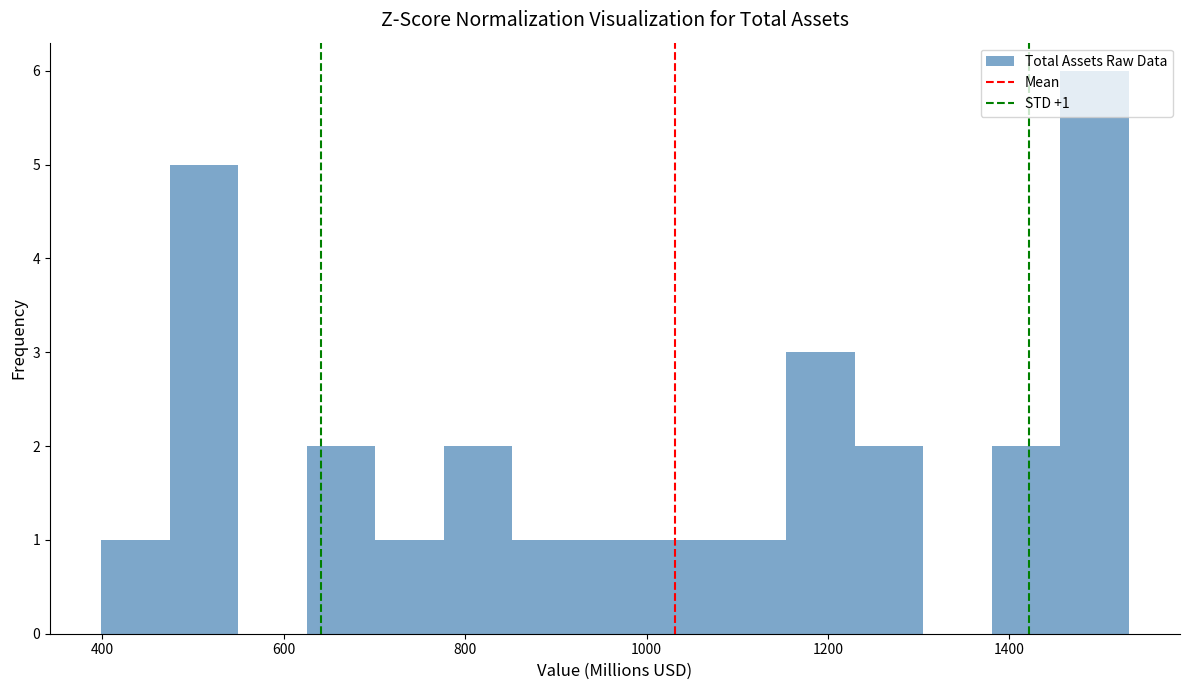

Around what value on the x-axis is the tallest bar? Give the approximate position of its centre, as read against the axis.

1500